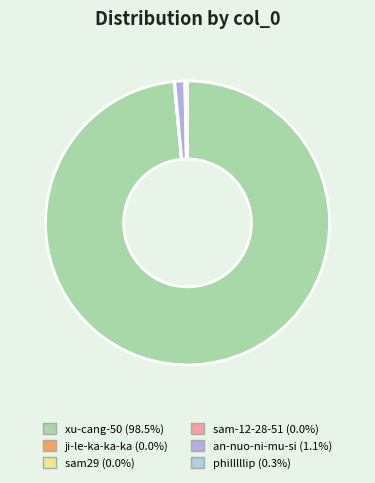

What is the largest slice in the pie chart?

xu-cang-50